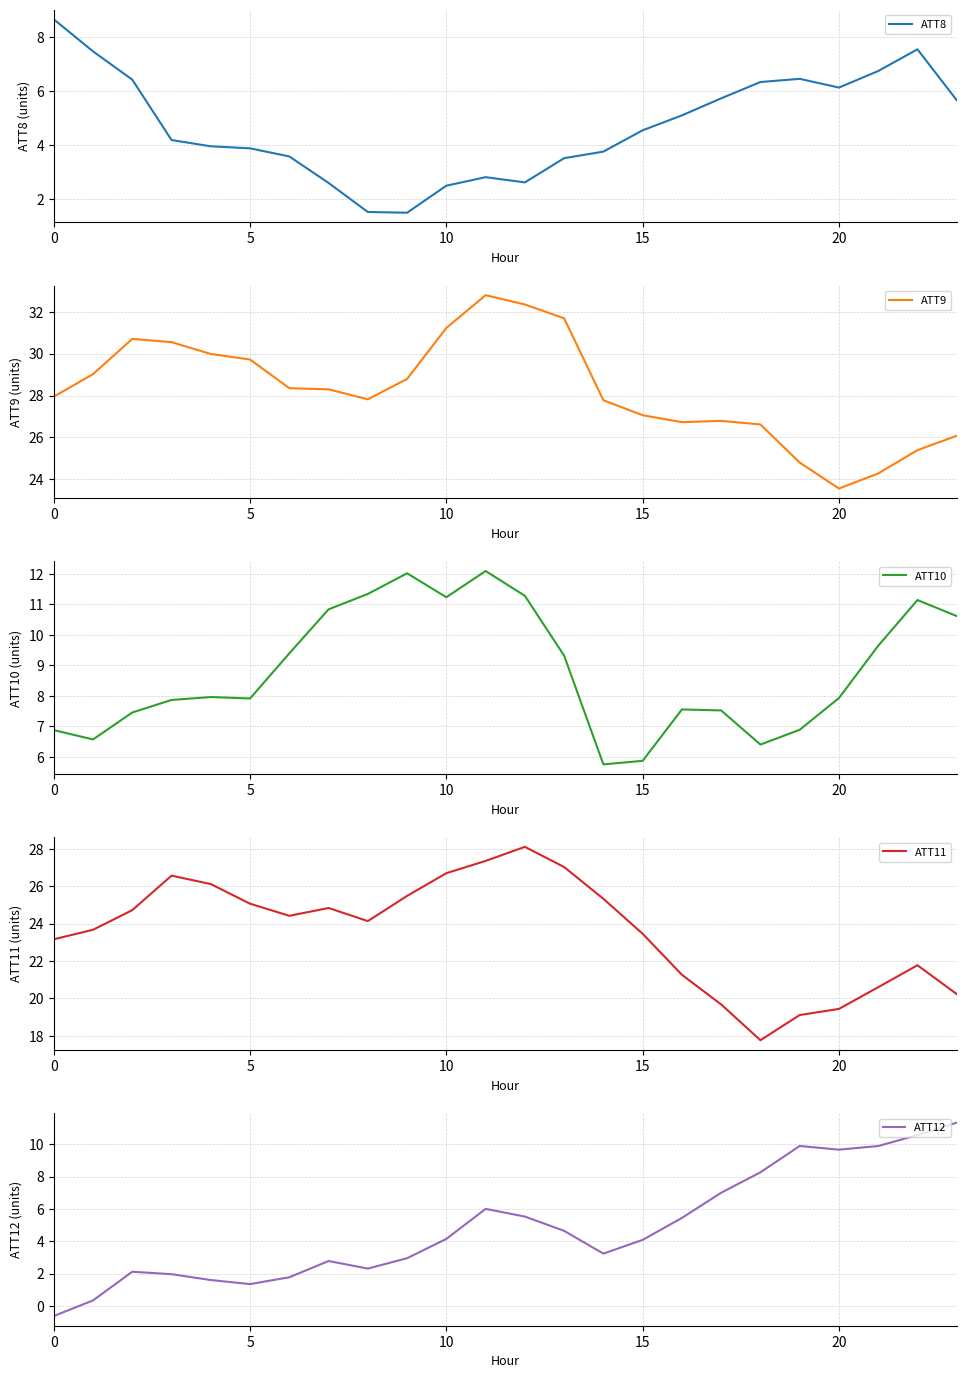

What is the label of the 12th point from the left?

11